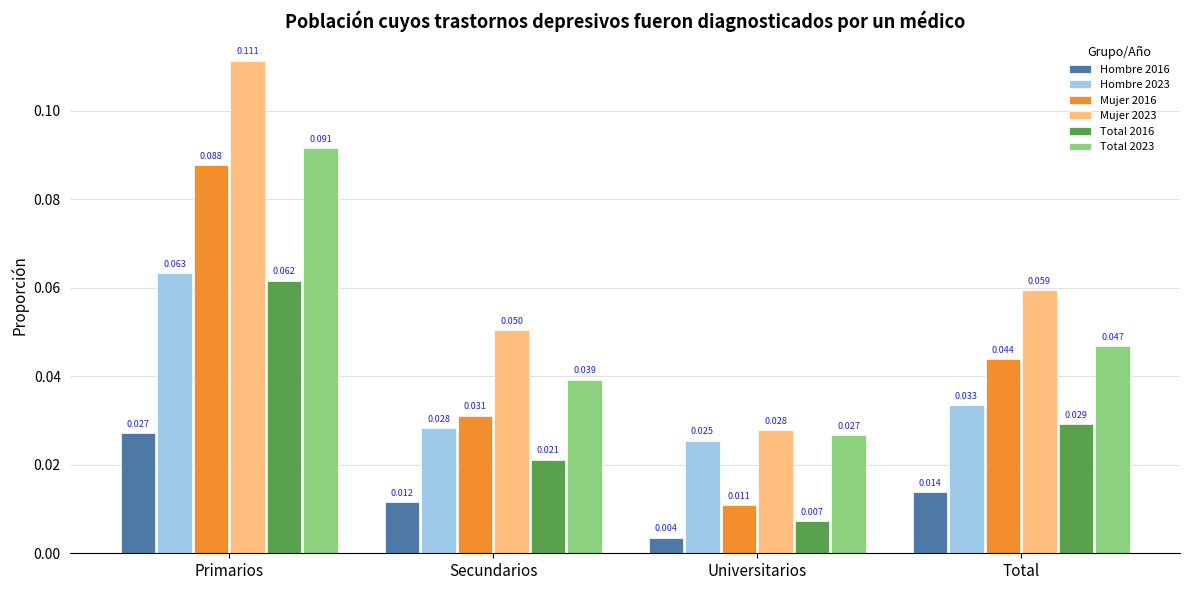

List the series in order of their peak value, highest first.

Mujer 2023, Total 2023, Mujer 2016, Hombre 2023, Total 2016, Hombre 2016